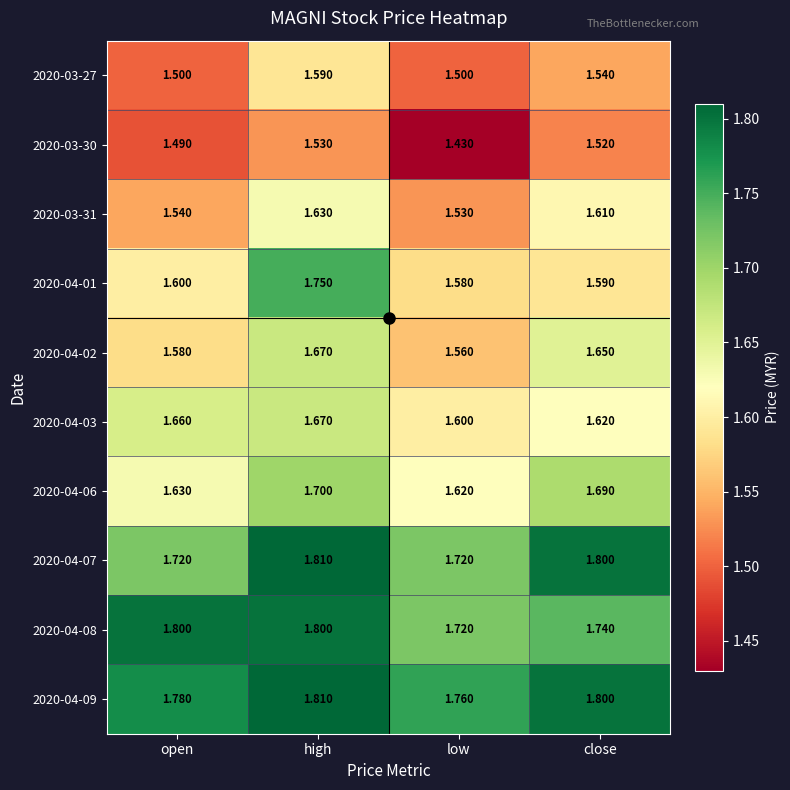

At which label is 2020-03-31 closest to 1?

low